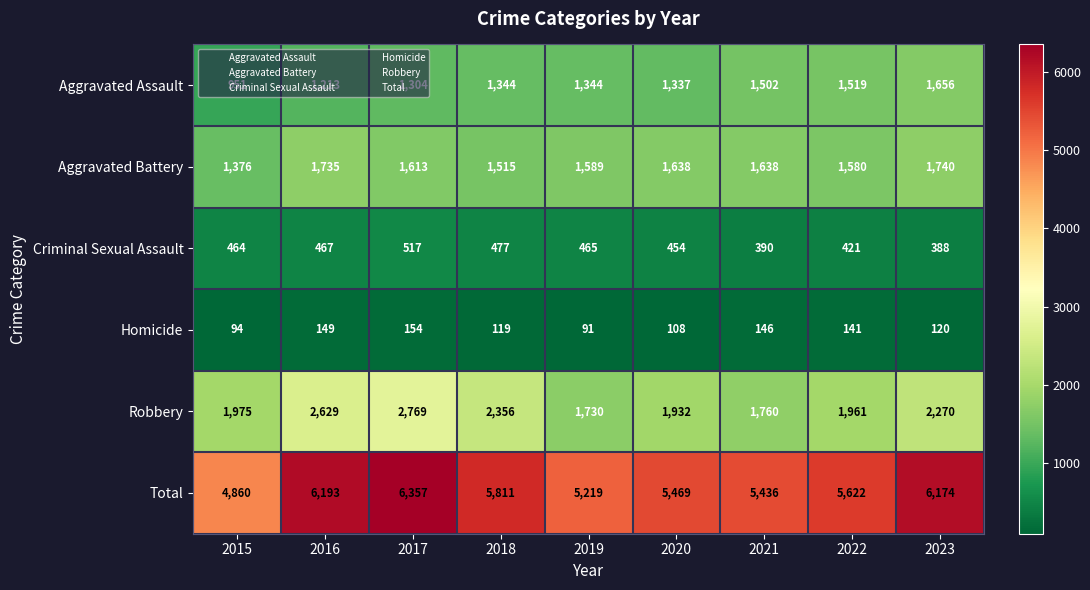

The value of Aggravated Battery at 2016 is 1735. True or false?

True